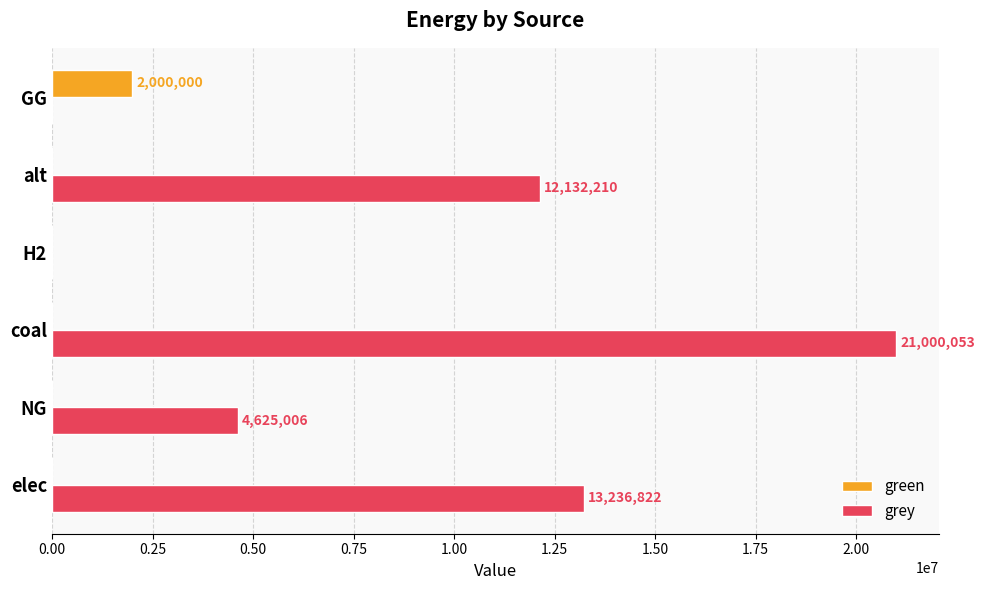

What is the maximum value for green?

2000000.0